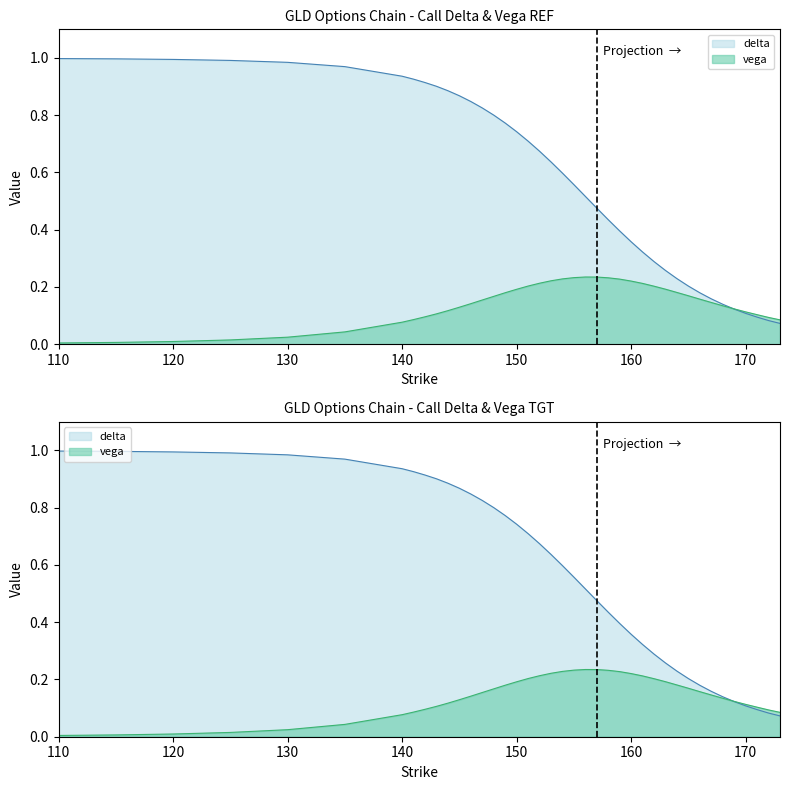

Between which two adjacent categories do vega and delta first intersect?

168 and 169